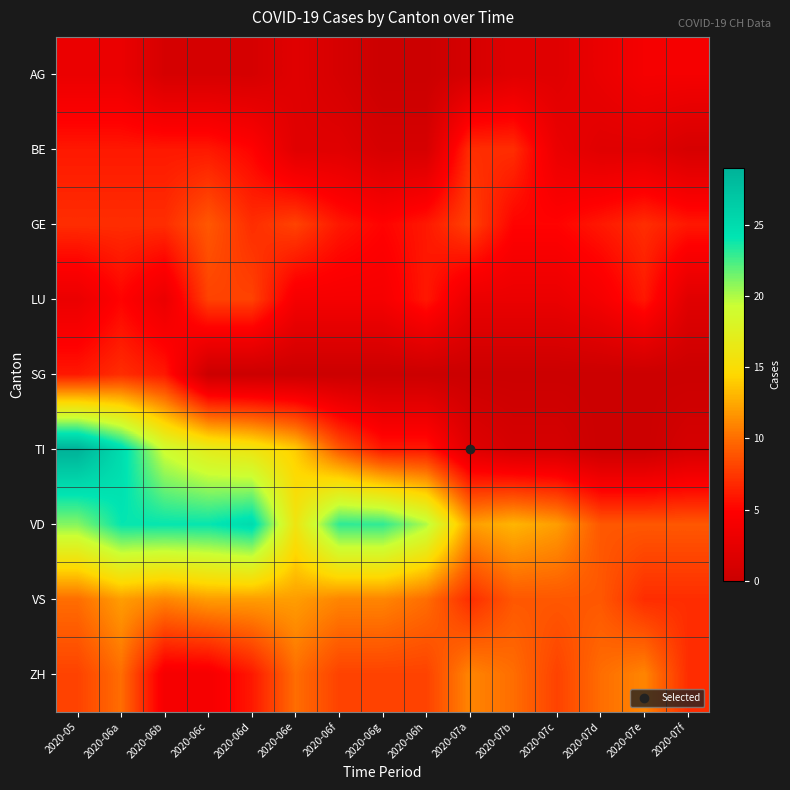

At how many categories does at least one series exceed 4?

15